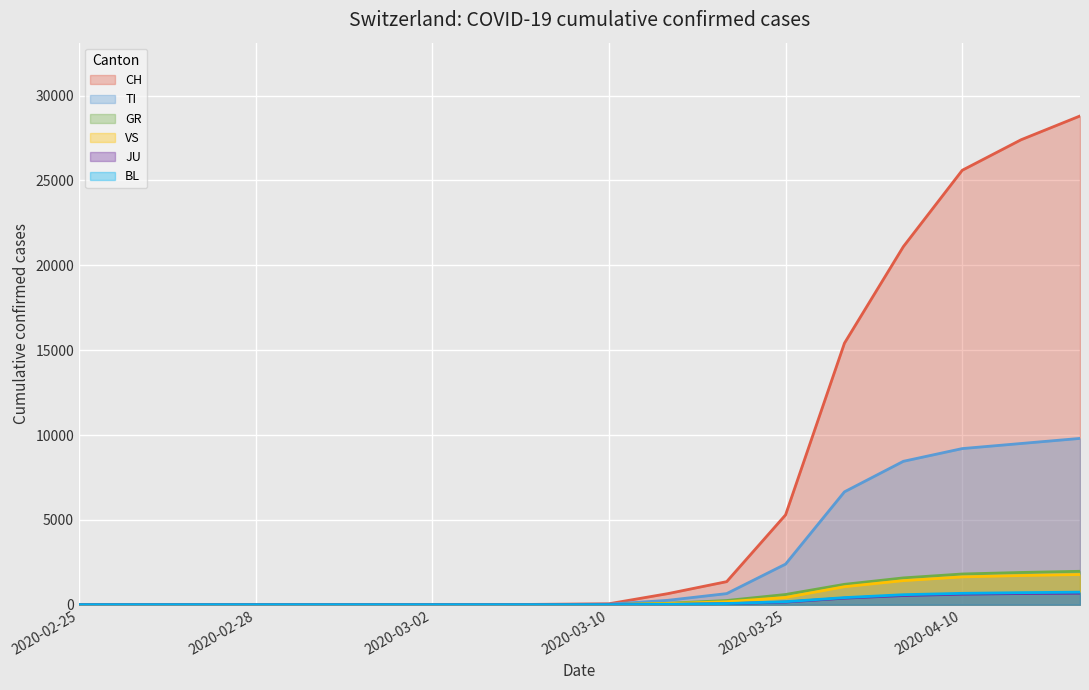

What is the average value of the TI series?

2608